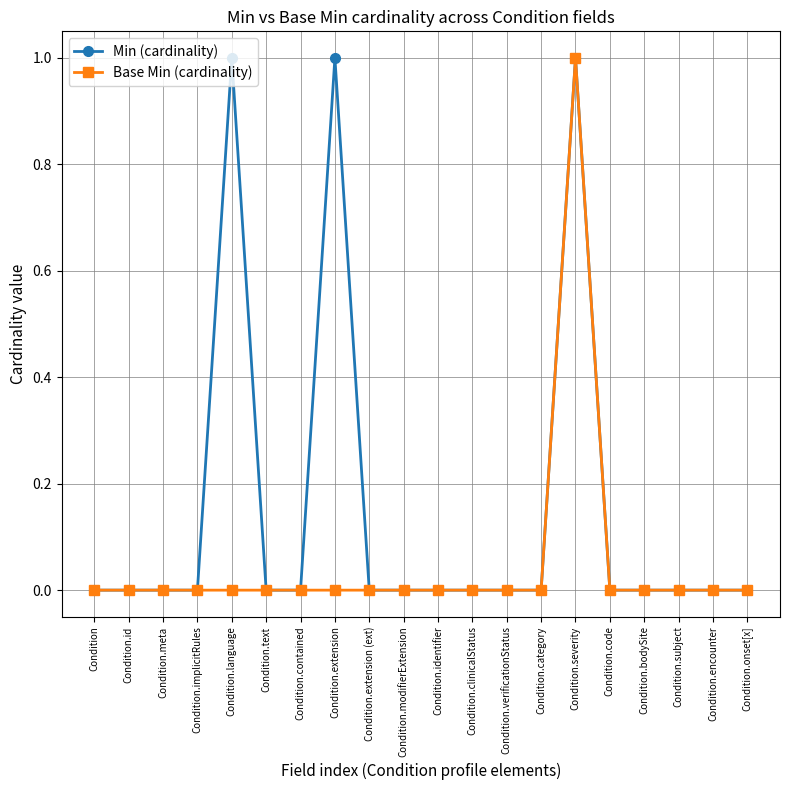

Is it true that Min (cardinality) equals 0 at Condition.code?

True